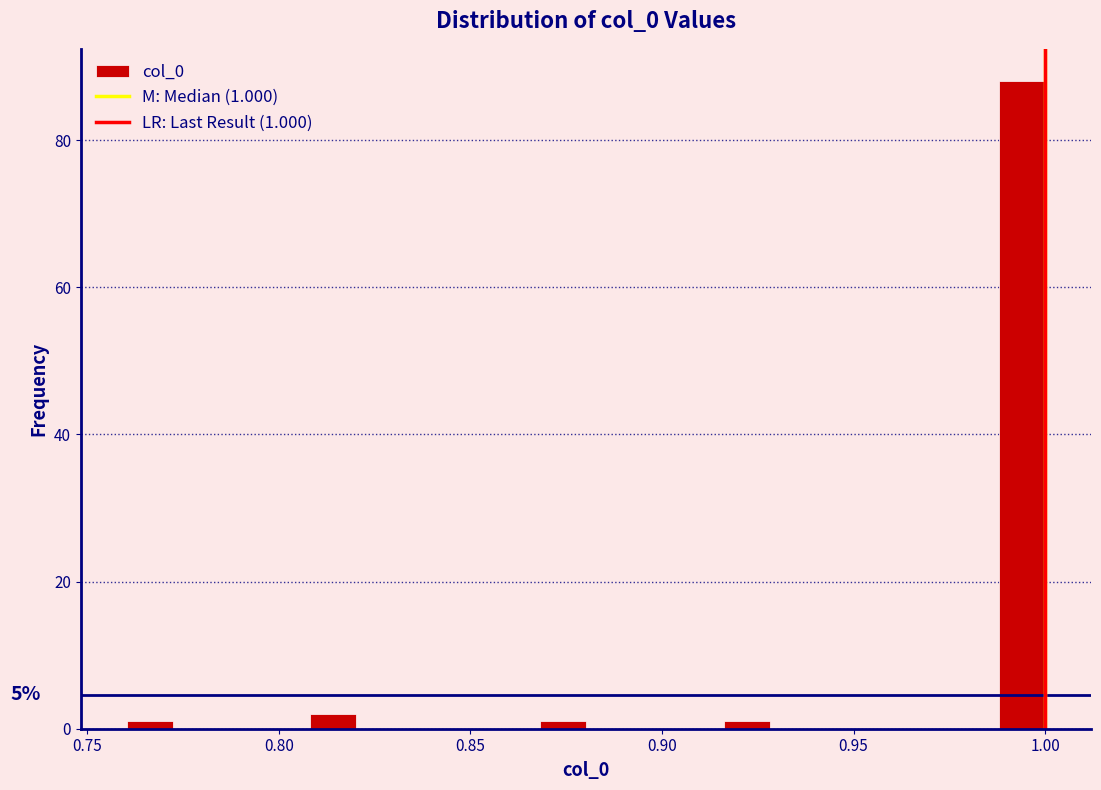

Read against the x-axis, roughly where is the centre of the tallest bar?

0.995